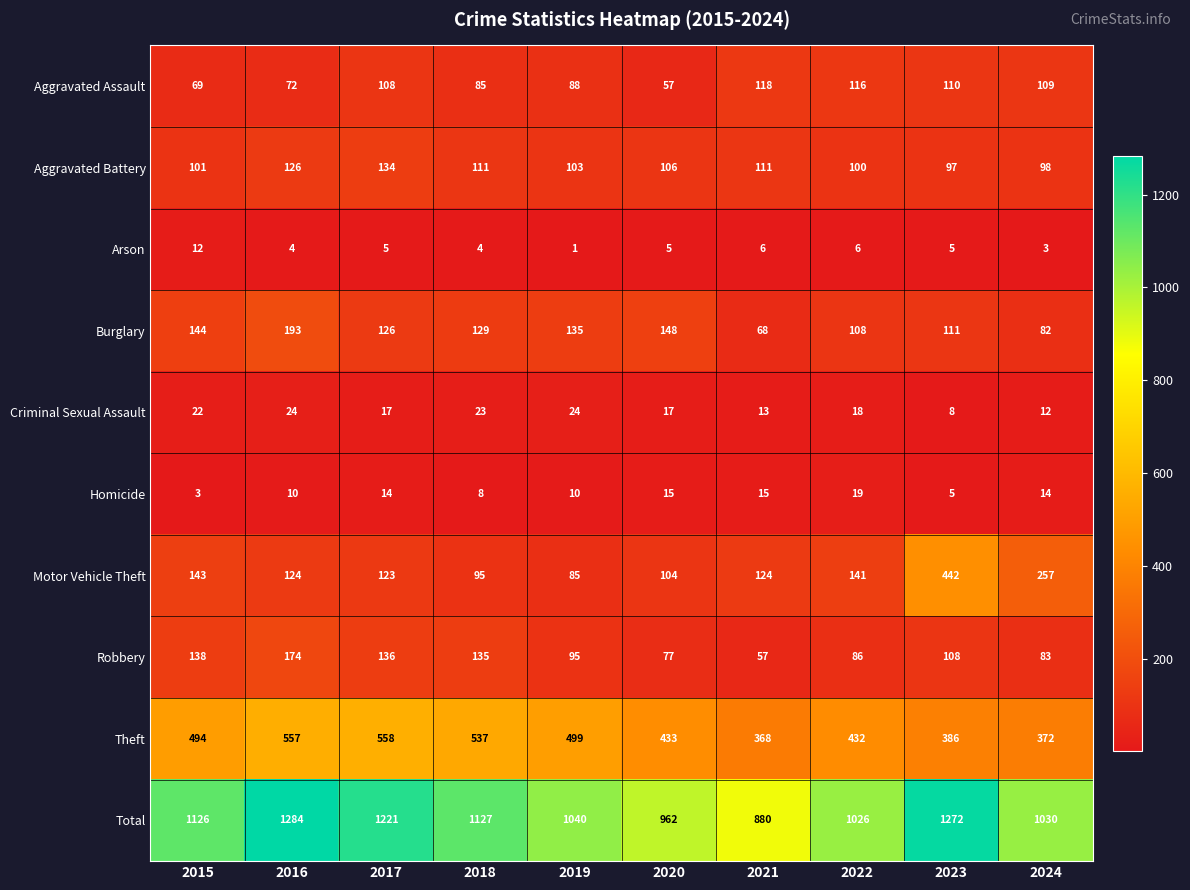

The Aggravated Battery series shows 134 at 2017. True or false?

True